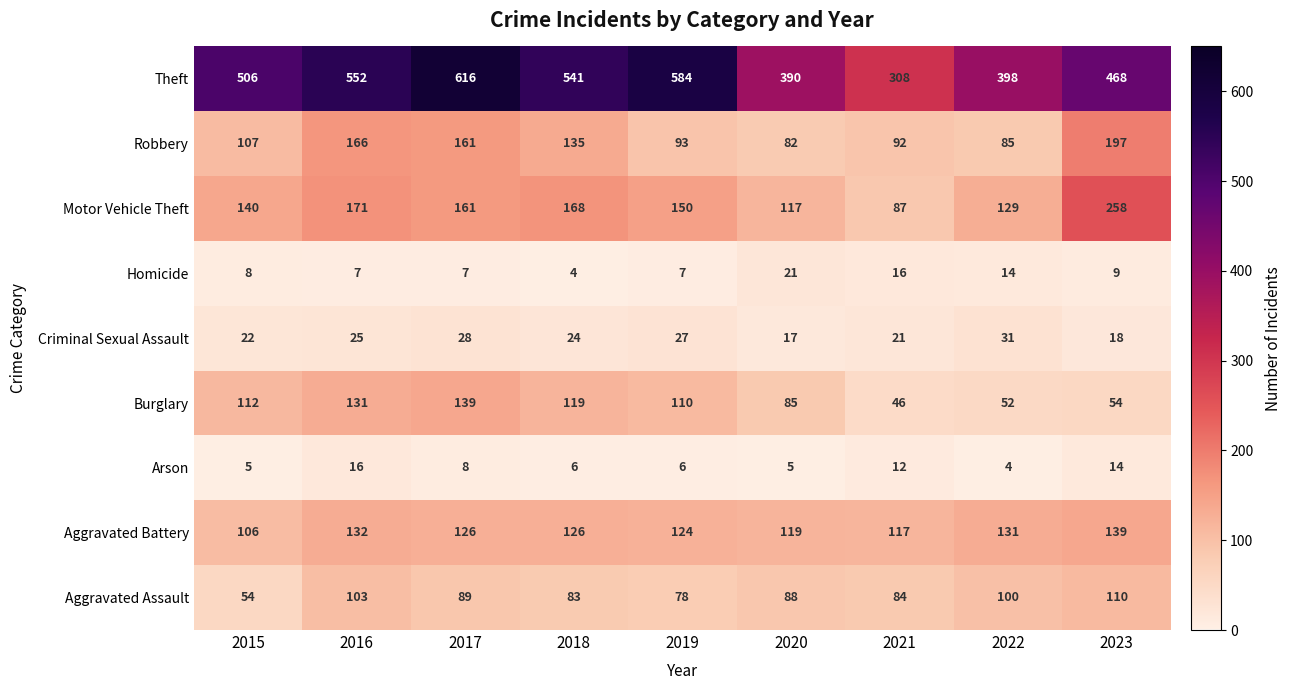

Is it true that Aggravated Battery equals 195 at 2022?

False